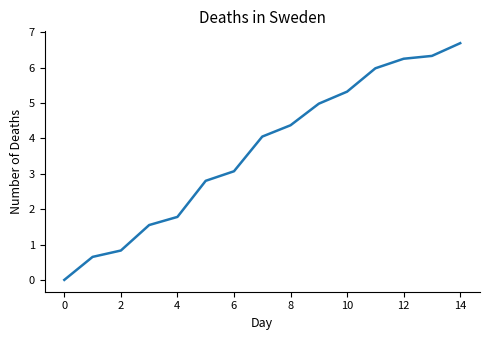

What is the difference between the maximum and minimum values?

6.7